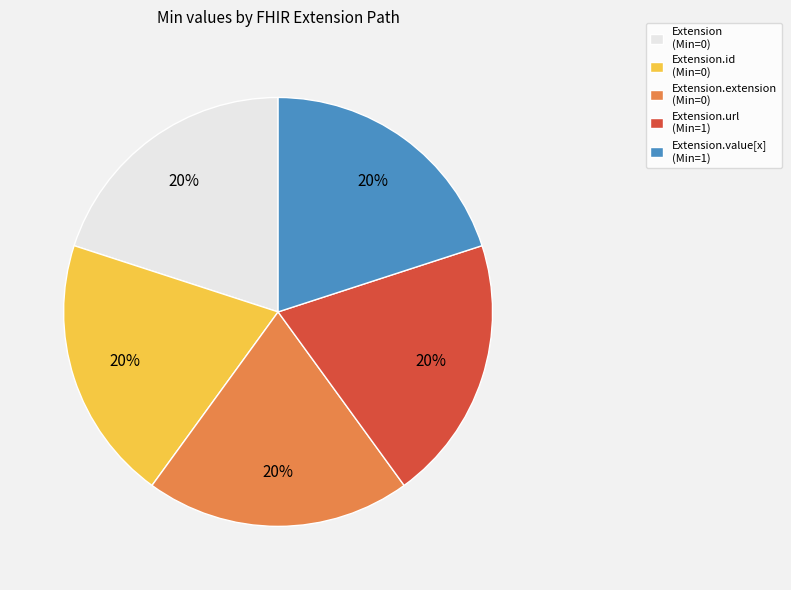

To the nearest percent, what is the average slice percentage?

20%